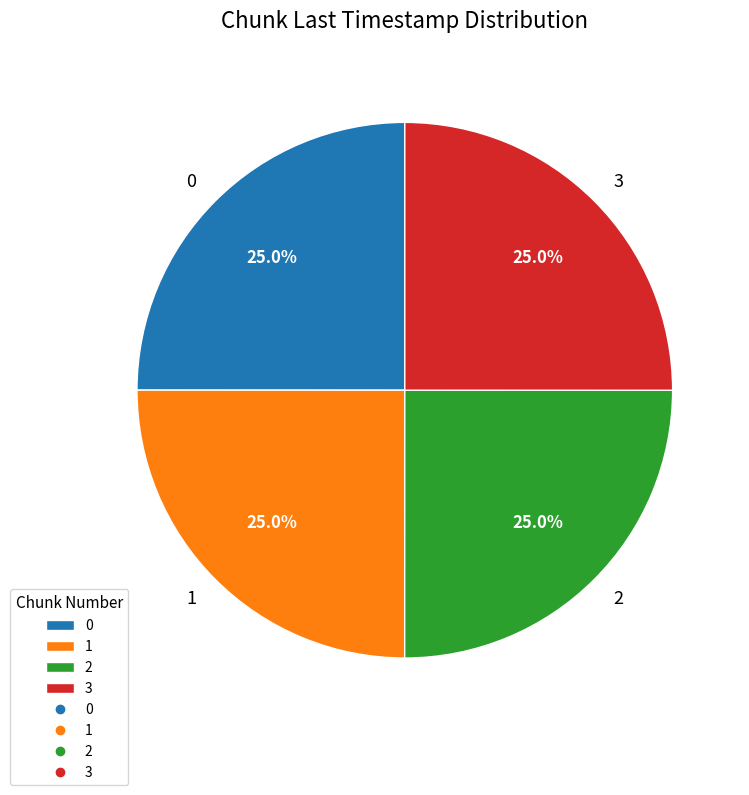

Is it true that 0 is 14% of the pie?

False